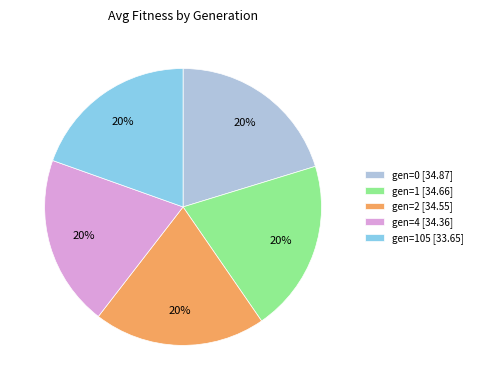

To the nearest percent, what is the average slice percentage?

20%